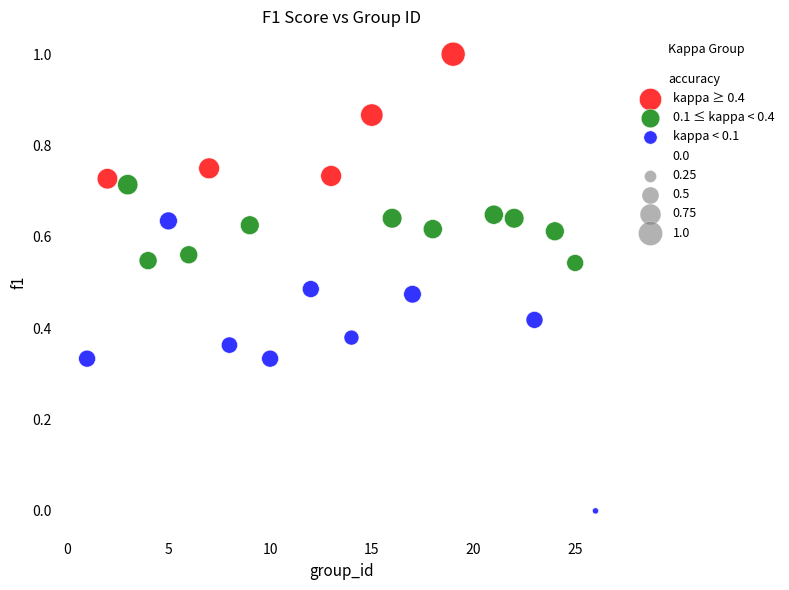

Which series has the largest Y range (max minus min)?

kappa < 0.1